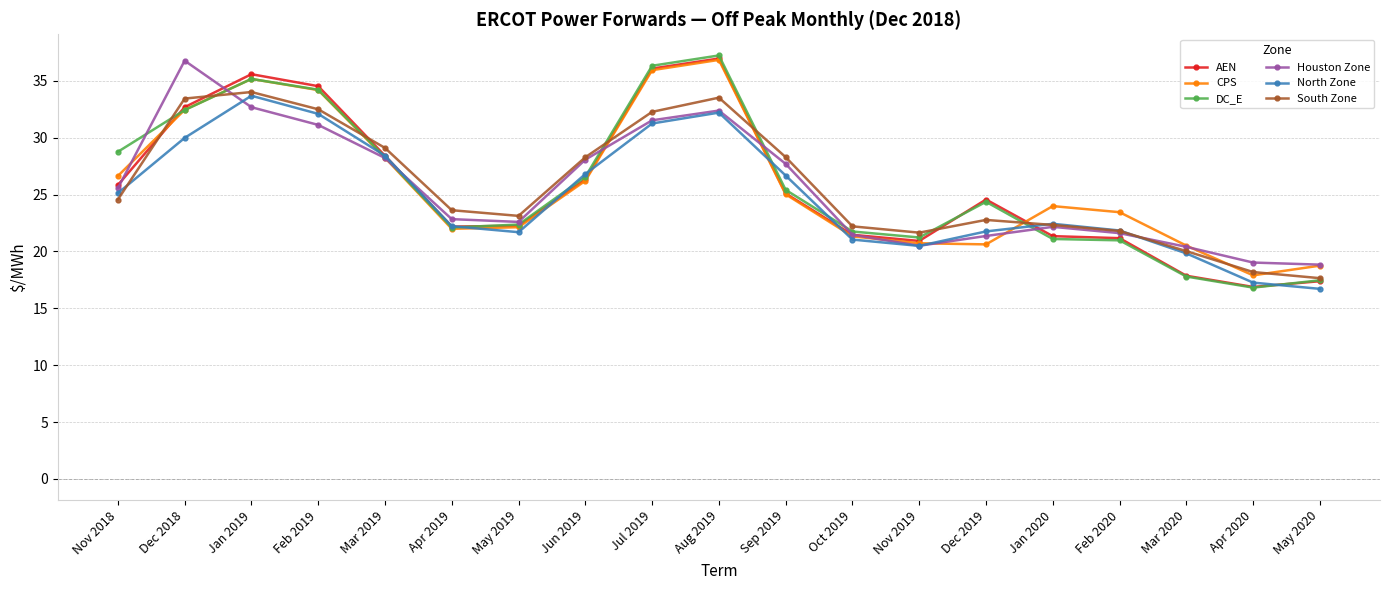

What position from the left is Jun 2019?

8